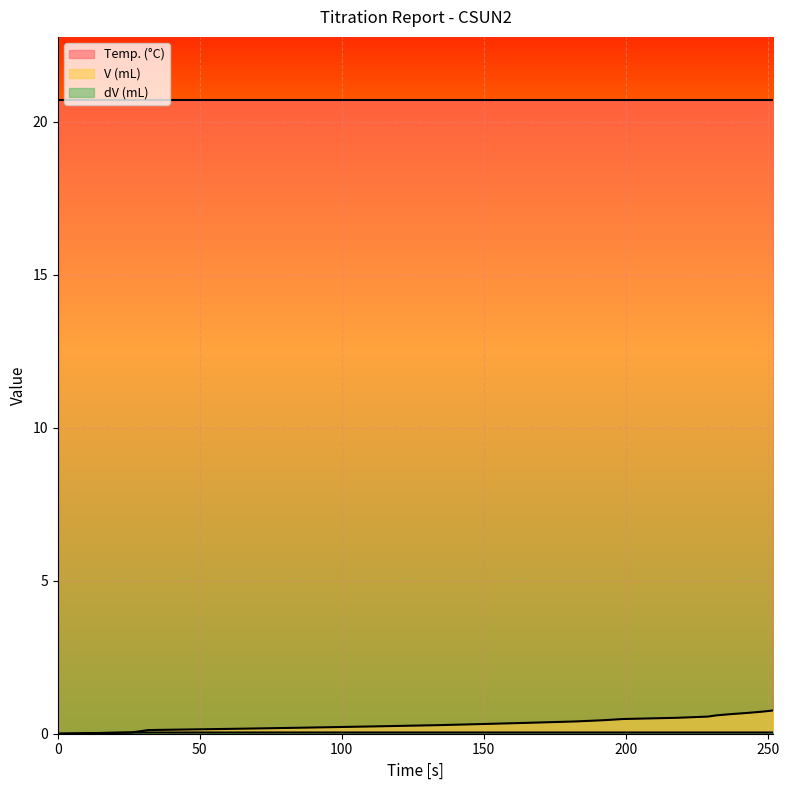

Between 192 and 199, which is larger?

199